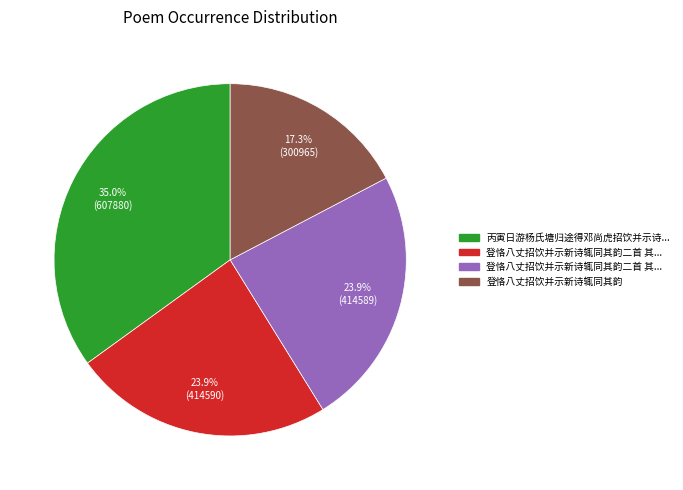

Is there a majority slice in this chart?

No